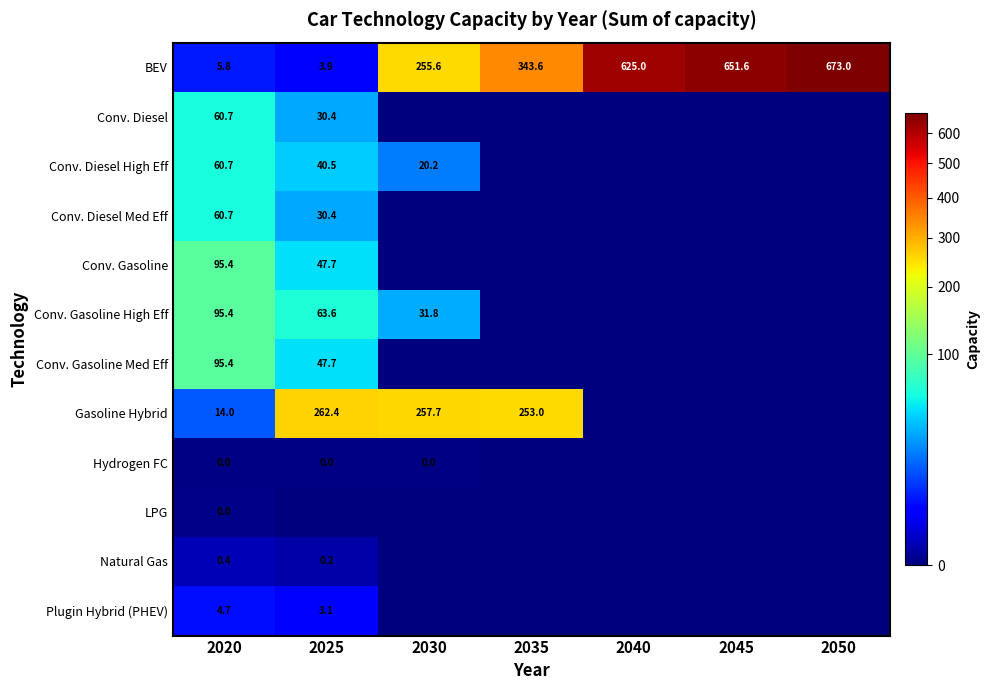

Count the Hydrogen FC values in the range 0 to 1.

7